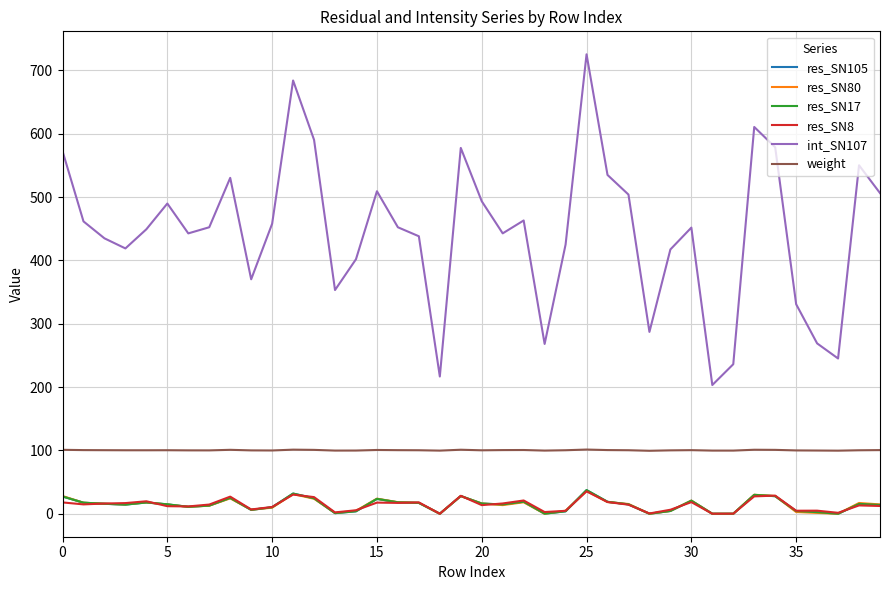

True or false: res_SN8 and int_SN107 cross at least once.

False